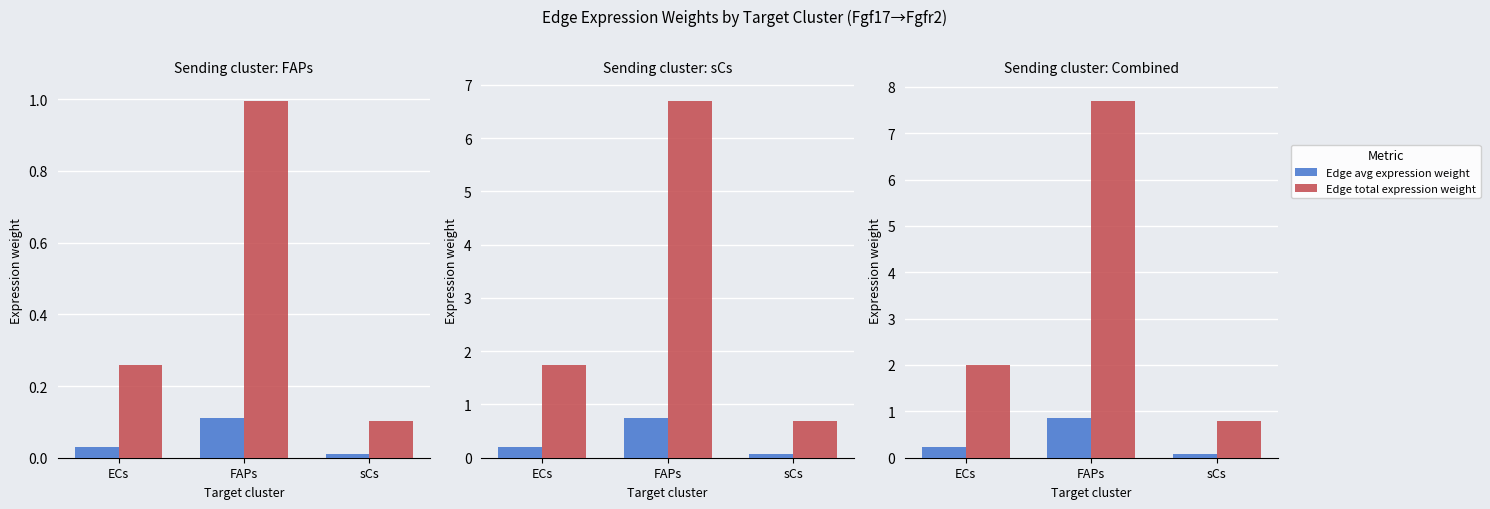

Are the bars grouped side by side (vs. stacked)?

Yes